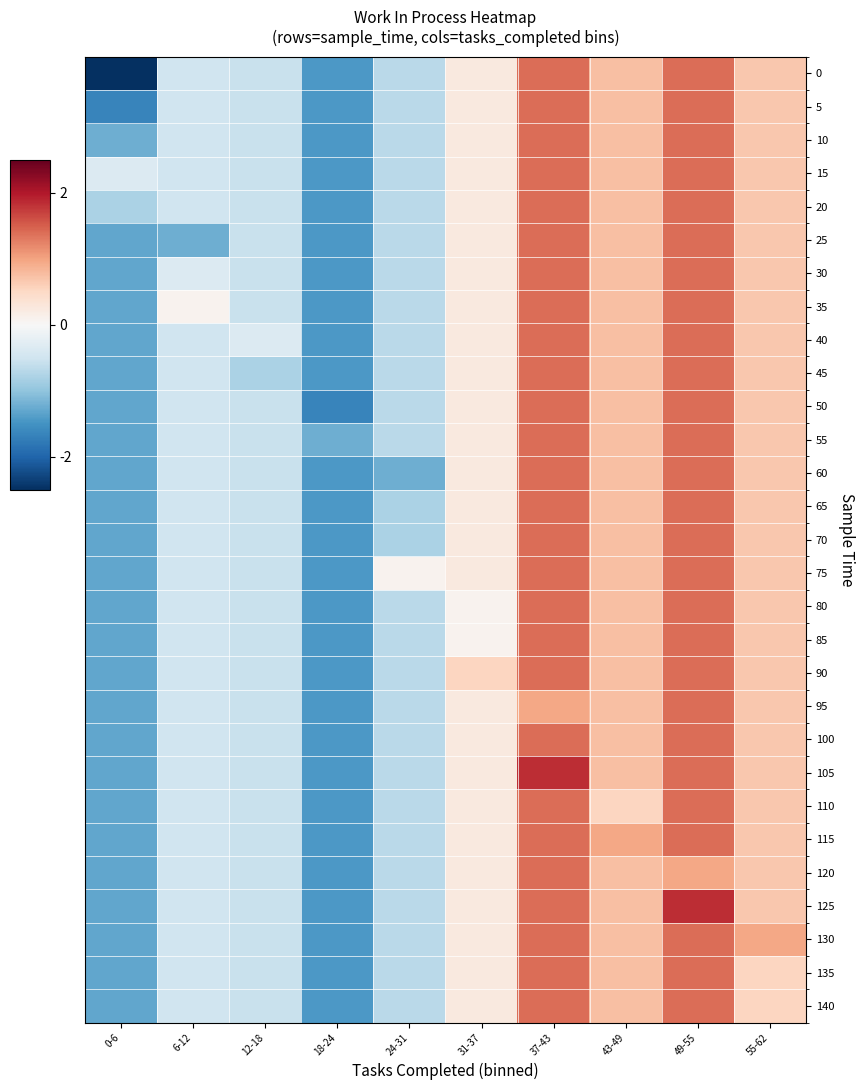

Reading left to right, what are all the values shown in this chart?

0: 0-6=-2.5	6-12=-0.5	12-18=-0.6	18-24=-1.4	24-31=-0.7	31-37=0.2	37-43=1.4	43-49=0.7	49-55=1.4	55-62=0.7
5: 0-6=-1.7	6-12=-0.5	12-18=-0.6	18-24=-1.4	24-31=-0.7	31-37=0.2	37-43=1.4	43-49=0.7	49-55=1.4	55-62=0.7
10: 0-6=-1.2	6-12=-0.5	12-18=-0.6	18-24=-1.4	24-31=-0.7	31-37=0.2	37-43=1.4	43-49=0.7	49-55=1.4	55-62=0.7
15: 0-6=-0.3	6-12=-0.5	12-18=-0.6	18-24=-1.4	24-31=-0.7	31-37=0.2	37-43=1.4	43-49=0.7	49-55=1.4	55-62=0.7
20: 0-6=-0.8	6-12=-0.5	12-18=-0.6	18-24=-1.4	24-31=-0.7	31-37=0.2	37-43=1.4	43-49=0.7	49-55=1.4	55-62=0.7
25: 0-6=-1.3	6-12=-1.2	12-18=-0.6	18-24=-1.4	24-31=-0.7	31-37=0.2	37-43=1.4	43-49=0.7	49-55=1.4	55-62=0.7
30: 0-6=-1.3	6-12=-0.3	12-18=-0.6	18-24=-1.4	24-31=-0.7	31-37=0.2	37-43=1.4	43-49=0.7	49-55=1.4	55-62=0.7
35: 0-6=-1.3	6-12=0.1	12-18=-0.6	18-24=-1.4	24-31=-0.7	31-37=0.2	37-43=1.4	43-49=0.7	49-55=1.4	55-62=0.7
40: 0-6=-1.3	6-12=-0.5	12-18=-0.3	18-24=-1.4	24-31=-0.7	31-37=0.2	37-43=1.4	43-49=0.7	49-55=1.4	55-62=0.7
45: 0-6=-1.3	6-12=-0.5	12-18=-0.8	18-24=-1.4	24-31=-0.7	31-37=0.2	37-43=1.4	43-49=0.7	49-55=1.4	55-62=0.7
50: 0-6=-1.3	6-12=-0.5	12-18=-0.6	18-24=-1.7	24-31=-0.7	31-37=0.2	37-43=1.4	43-49=0.7	49-55=1.4	55-62=0.7
55: 0-6=-1.3	6-12=-0.5	12-18=-0.6	18-24=-1.2	24-31=-0.7	31-37=0.2	37-43=1.4	43-49=0.7	49-55=1.4	55-62=0.7
60: 0-6=-1.3	6-12=-0.5	12-18=-0.6	18-24=-1.4	24-31=-1.2	31-37=0.2	37-43=1.4	43-49=0.7	49-55=1.4	55-62=0.7
65: 0-6=-1.3	6-12=-0.5	12-18=-0.6	18-24=-1.4	24-31=-0.8	31-37=0.2	37-43=1.4	43-49=0.7	49-55=1.4	55-62=0.7
70: 0-6=-1.3	6-12=-0.5	12-18=-0.6	18-24=-1.4	24-31=-0.8	31-37=0.2	37-43=1.4	43-49=0.7	49-55=1.4	55-62=0.7
75: 0-6=-1.3	6-12=-0.5	12-18=-0.6	18-24=-1.4	24-31=0.1	31-37=0.2	37-43=1.4	43-49=0.7	49-55=1.4	55-62=0.7
80: 0-6=-1.3	6-12=-0.5	12-18=-0.6	18-24=-1.4	24-31=-0.7	31-37=0.1	37-43=1.4	43-49=0.7	49-55=1.4	55-62=0.7
85: 0-6=-1.3	6-12=-0.5	12-18=-0.6	18-24=-1.4	24-31=-0.7	31-37=0.1	37-43=1.4	43-49=0.7	49-55=1.4	55-62=0.7
90: 0-6=-1.3	6-12=-0.5	12-18=-0.6	18-24=-1.4	24-31=-0.7	31-37=0.5	37-43=1.4	43-49=0.7	49-55=1.4	55-62=0.7
95: 0-6=-1.3	6-12=-0.5	12-18=-0.6	18-24=-1.4	24-31=-0.7	31-37=0.2	37-43=1.0	43-49=0.7	49-55=1.4	55-62=0.7
100: 0-6=-1.3	6-12=-0.5	12-18=-0.6	18-24=-1.4	24-31=-0.7	31-37=0.2	37-43=1.4	43-49=0.7	49-55=1.4	55-62=0.7
105: 0-6=-1.3	6-12=-0.5	12-18=-0.6	18-24=-1.4	24-31=-0.7	31-37=0.2	37-43=1.8	43-49=0.7	49-55=1.4	55-62=0.7
110: 0-6=-1.3	6-12=-0.5	12-18=-0.6	18-24=-1.4	24-31=-0.7	31-37=0.2	37-43=1.4	43-49=0.5	49-55=1.4	55-62=0.7
115: 0-6=-1.3	6-12=-0.5	12-18=-0.6	18-24=-1.4	24-31=-0.7	31-37=0.2	37-43=1.4	43-49=1.0	49-55=1.4	55-62=0.7
120: 0-6=-1.3	6-12=-0.5	12-18=-0.6	18-24=-1.4	24-31=-0.7	31-37=0.2	37-43=1.4	43-49=0.7	49-55=1.0	55-62=0.7
125: 0-6=-1.3	6-12=-0.5	12-18=-0.6	18-24=-1.4	24-31=-0.7	31-37=0.2	37-43=1.4	43-49=0.7	49-55=1.8	55-62=0.7
130: 0-6=-1.3	6-12=-0.5	12-18=-0.6	18-24=-1.4	24-31=-0.7	31-37=0.2	37-43=1.4	43-49=0.7	49-55=1.4	55-62=1.0
135: 0-6=-1.3	6-12=-0.5	12-18=-0.6	18-24=-1.4	24-31=-0.7	31-37=0.2	37-43=1.4	43-49=0.7	49-55=1.4	55-62=0.5
140: 0-6=-1.3	6-12=-0.5	12-18=-0.6	18-24=-1.4	24-31=-0.7	31-37=0.2	37-43=1.4	43-49=0.7	49-55=1.4	55-62=0.5